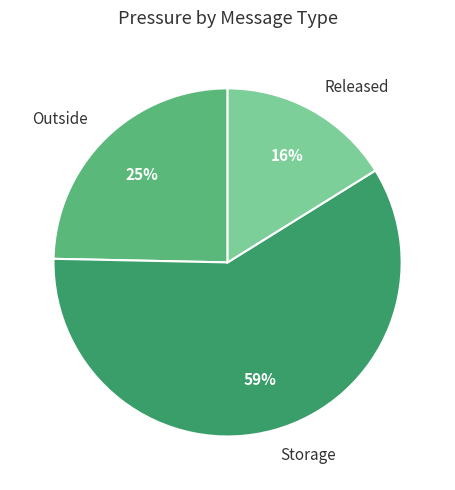

To the nearest percent, what is the difference between the largest and smallest slice percentages?

43%